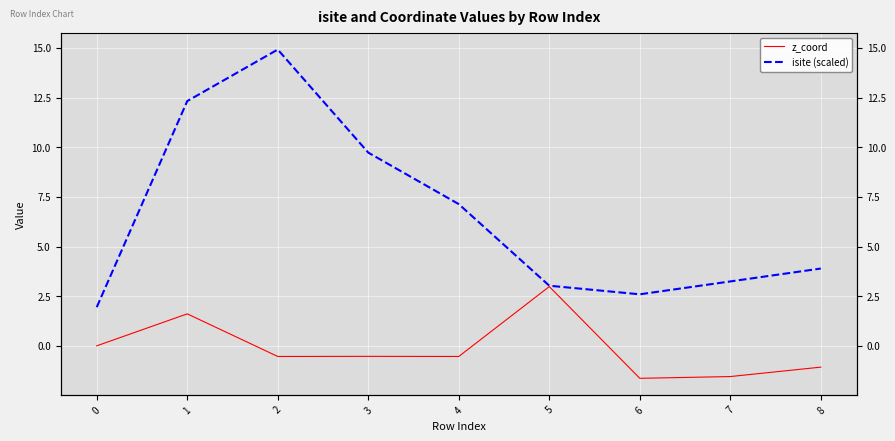

True or false: isite (scaled) and z_coord intersect in this chart.

False